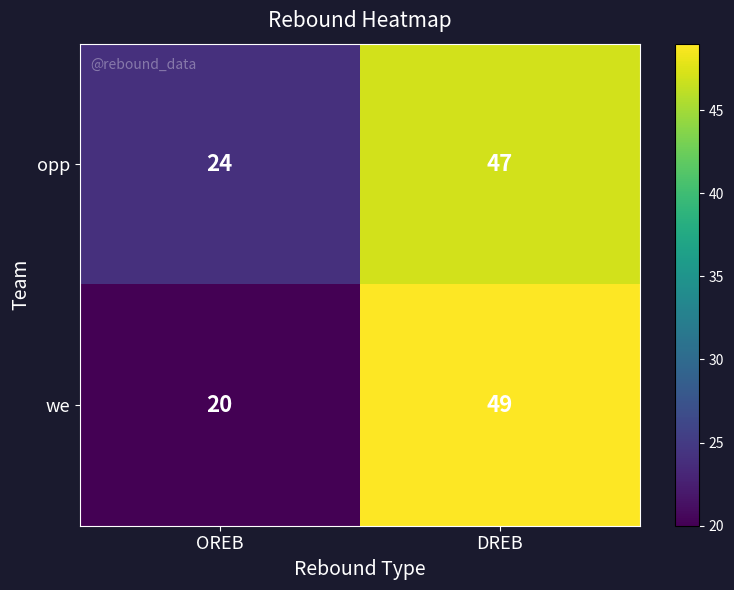

The value of opp at DREB is 62. True or false?

False